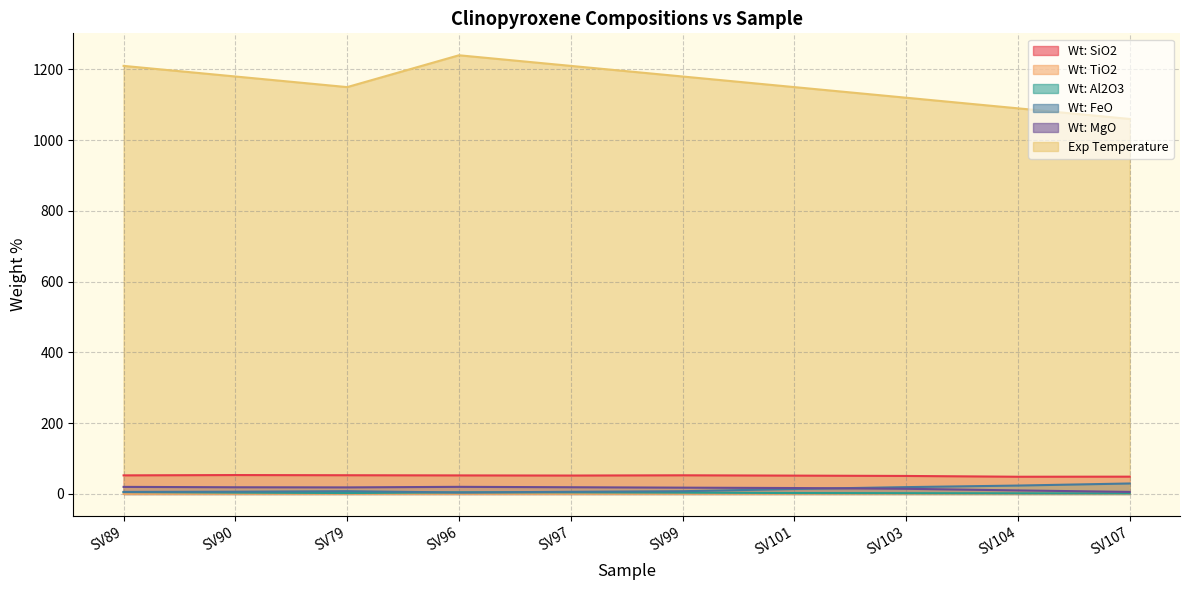

Rank the series at SV97 from lowest to highest value.

Wt: TiO2, Wt: Al2O3, Wt: FeO, Wt: MgO, Wt: SiO2, Exp Temperature